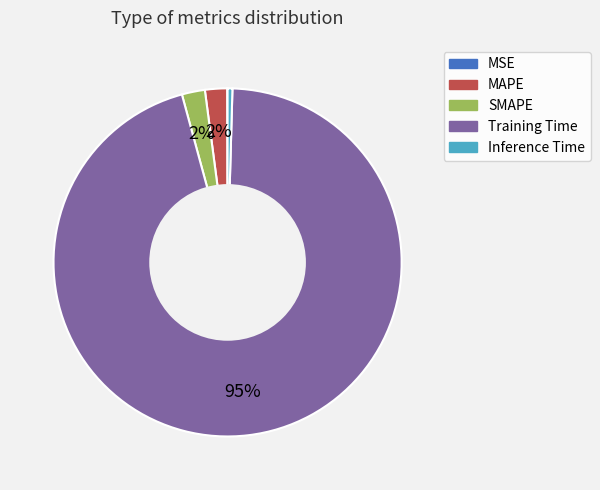

To the nearest percent, what is the average slice percentage?

20%